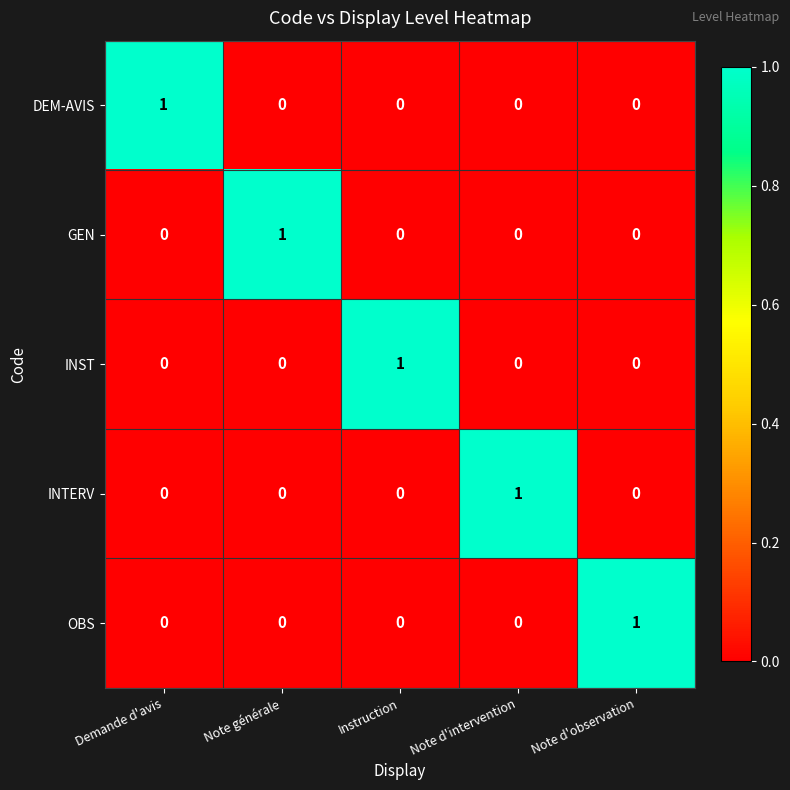

How many DEM-AVIS values are between 0 and 1?

5